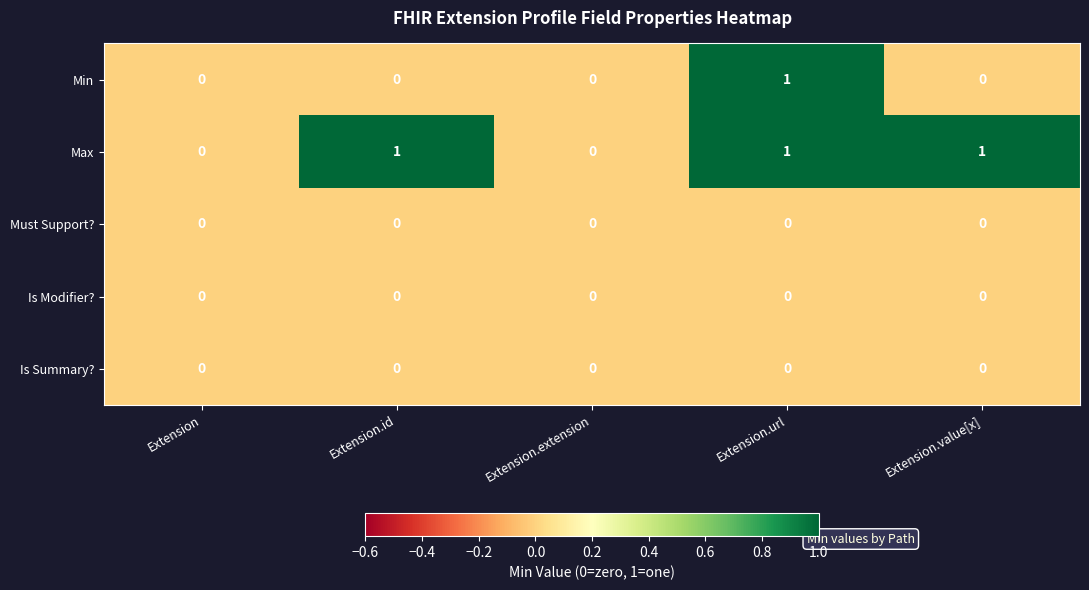

At which category is the sum across all series the highest?

Extension.url